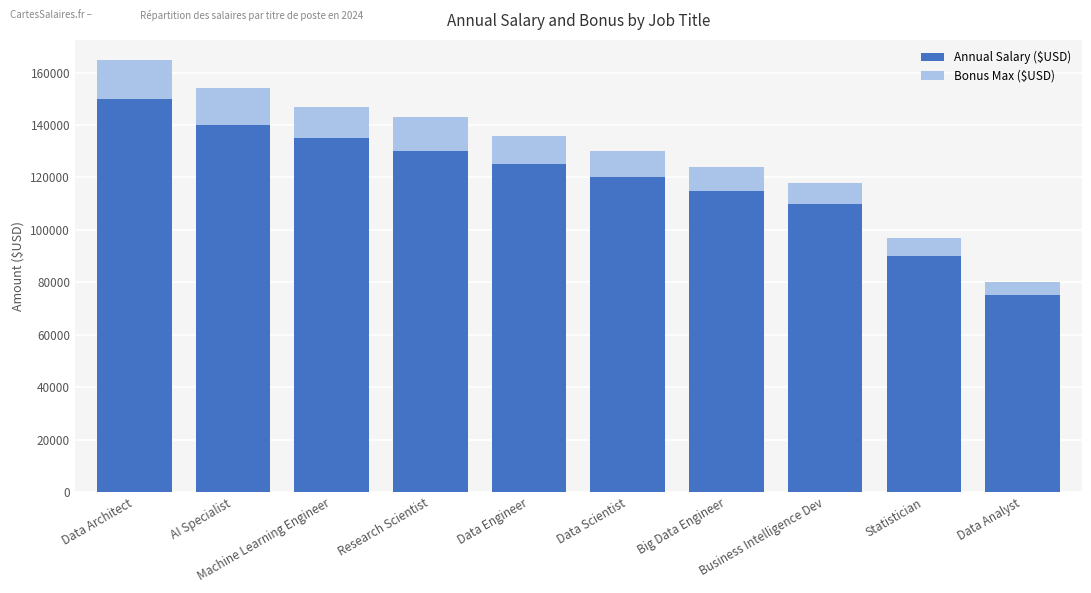

What is the total value across all series at Data Analyst?

80000